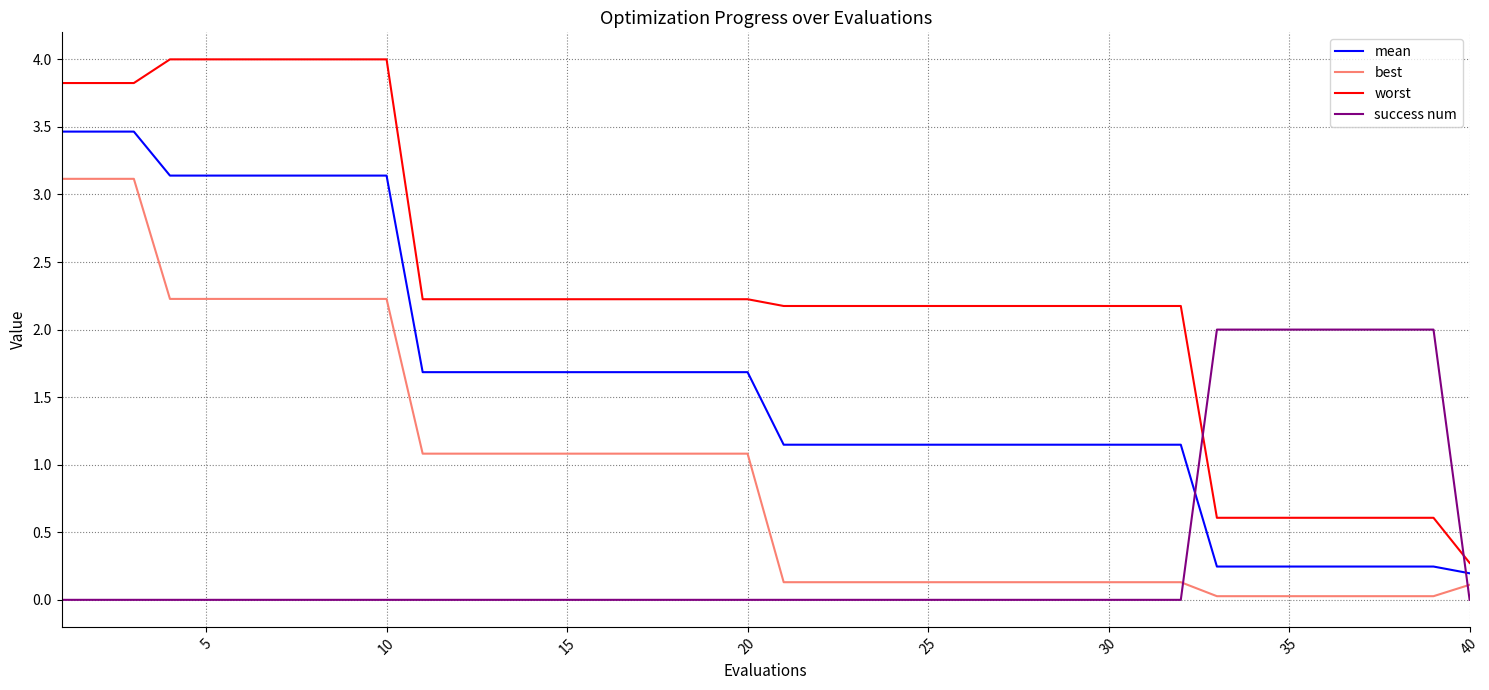

Rank the series by their maximum value, from lowest to highest.

success num, best, mean, worst